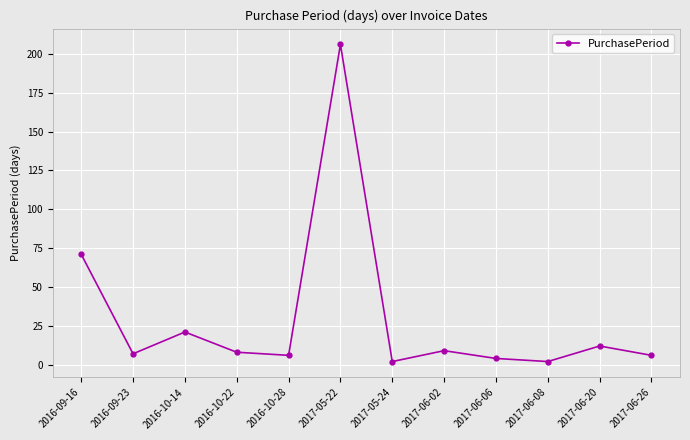

What is the greatest value displayed?

206